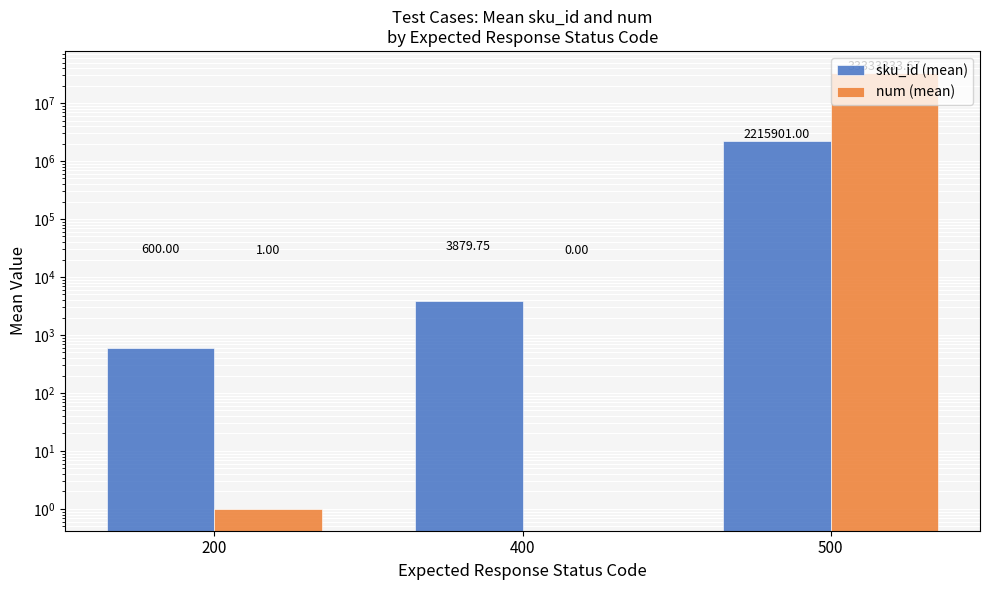

What is the difference between the maximum and minimum values in the sku_id (mean) series?

2215301.0